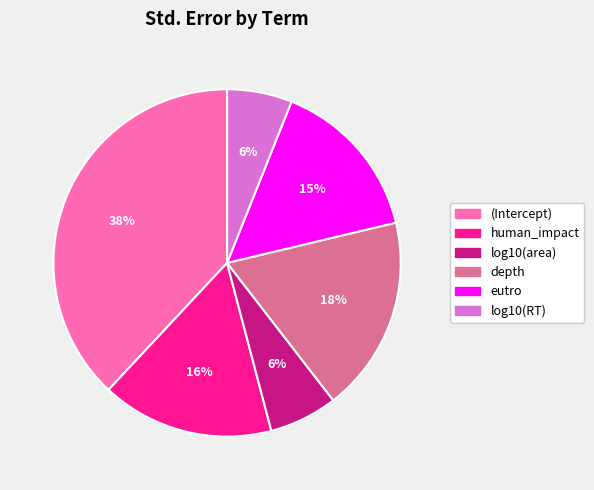

Which category has the biggest portion of the pie?

(Intercept)